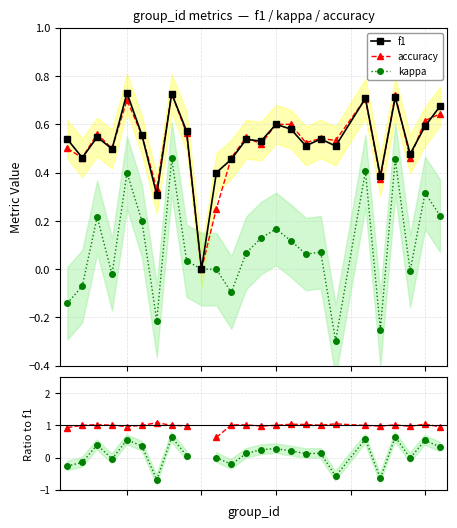

True or false: kappa has more than 1 interior local peaks.

True